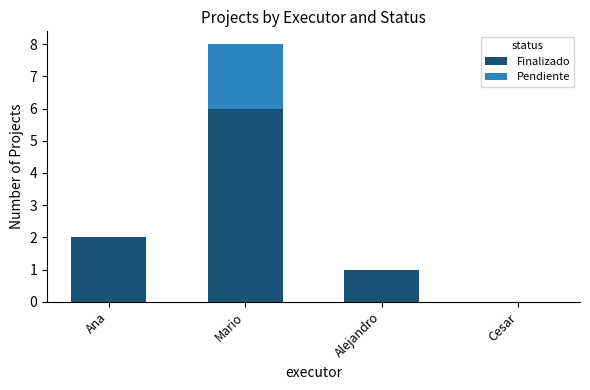

Are the bars grouped side by side (vs. stacked)?

No